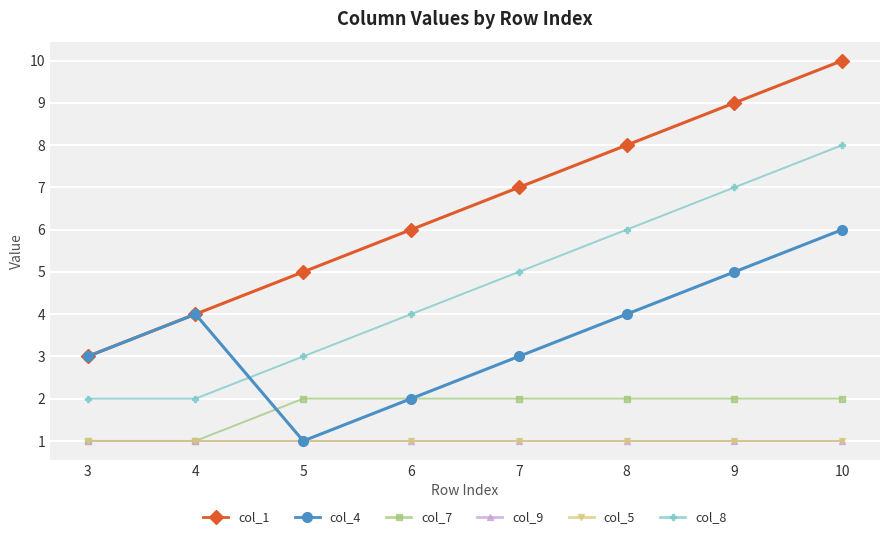

Which series has the largest range (max minus min)?

col_1